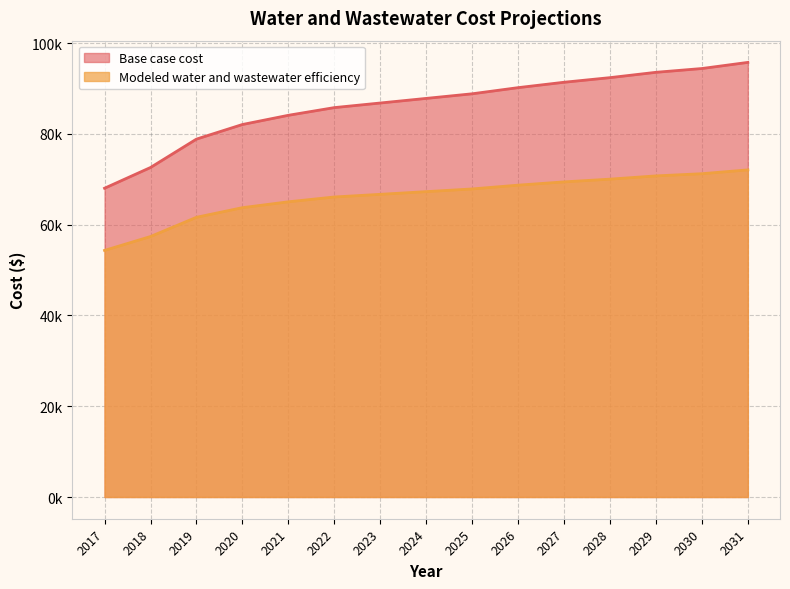

Reading left to right, list all the values displayed in this chart.

Base case cost: 68025.0	72594.1	78847.8	82063.2	84093.2	85786.7	86800.2	87815.3	88829.9	90184.5	91371.8	92389.3	93563.9	94399.1	95747.2
Modeled water and wastewater efficiency: 54326.5	57384.5	61623.1	63741.2	65033.7	66093.9	66681.7	67273.5	67867.6	68702.2	69422.5	70026.7	70742.8	71224.2	72066.7